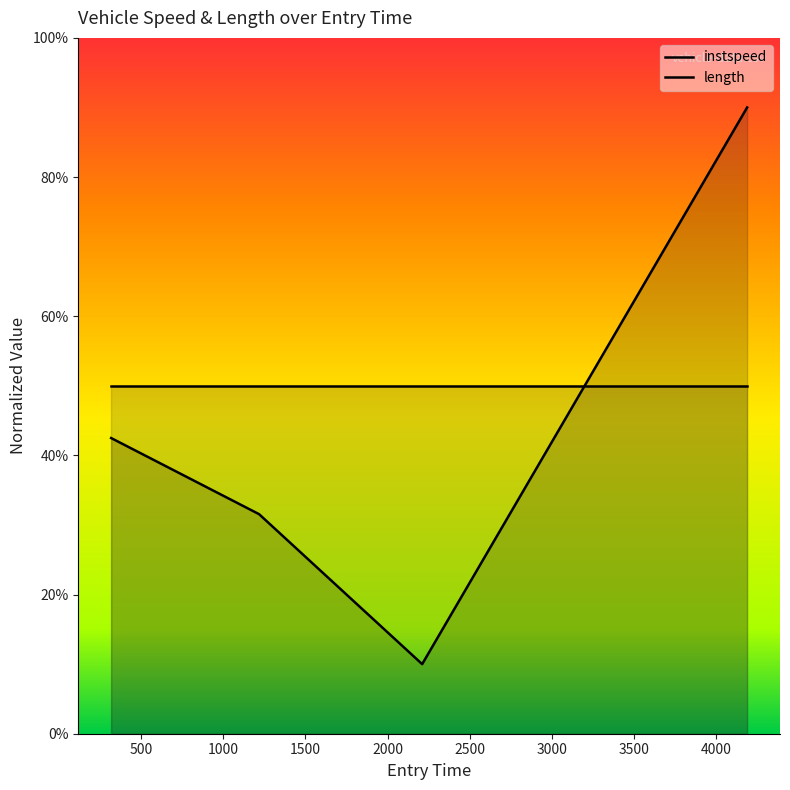

What is the greatest value displayed?

90.0